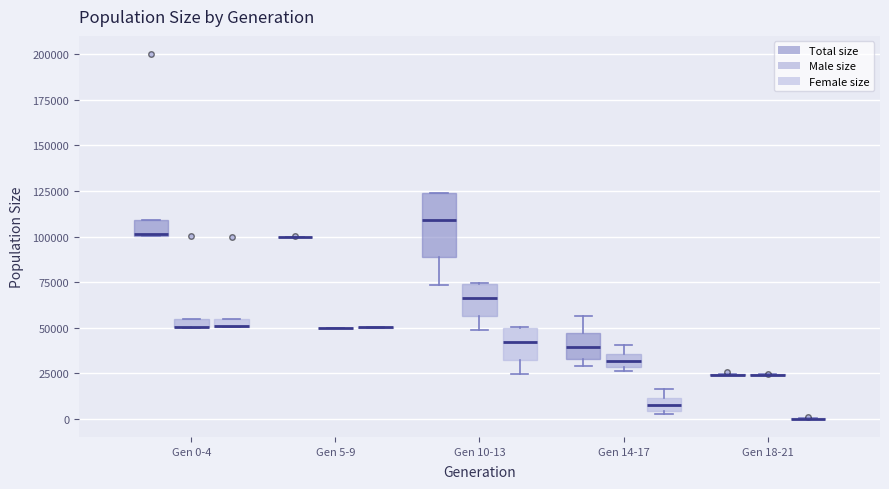

Where is the upper edge of the box for Gen 14-17 (Male size) on the y-axis? The values are not printed on the chart, so give them approximately, as read against the axis.

35000